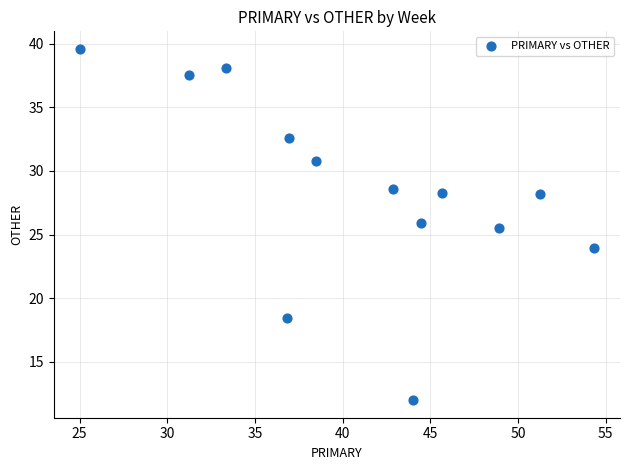

What Y value in the scatter plot is closest to 25?

25.5